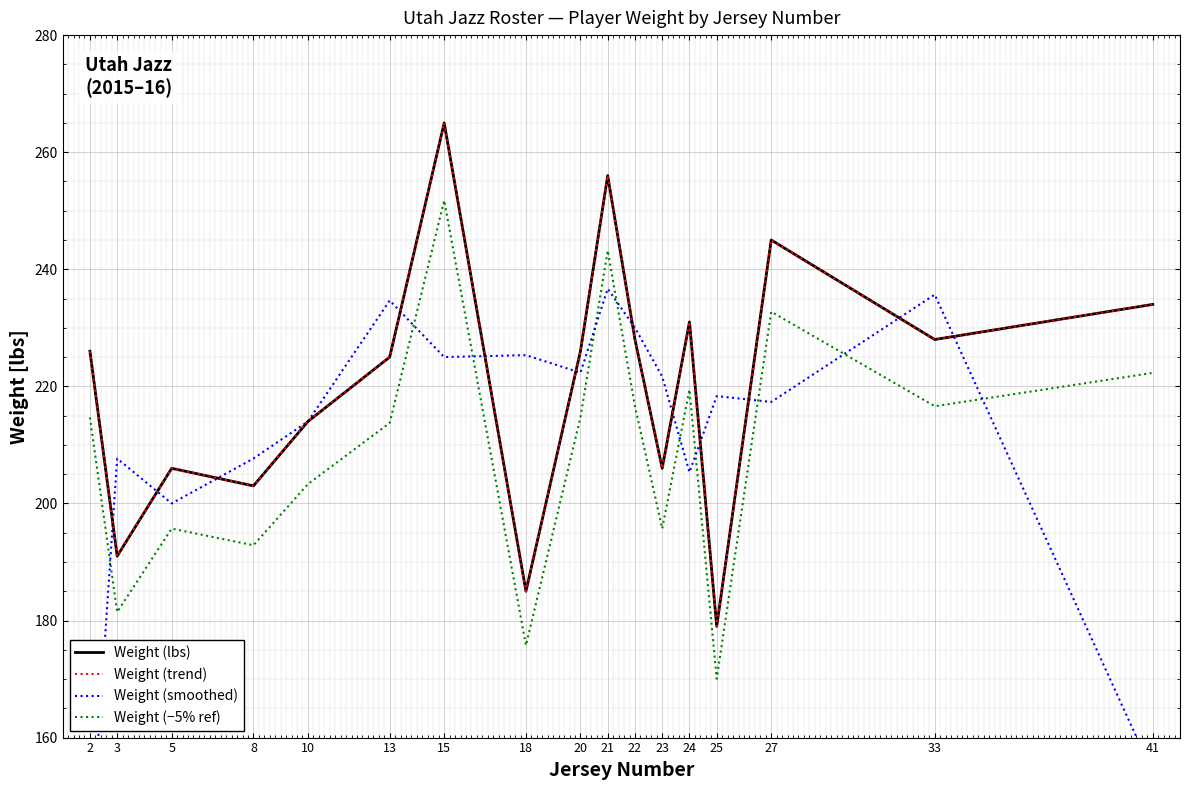

At which category does Weight (−5% ref) reach its first local peak?

5